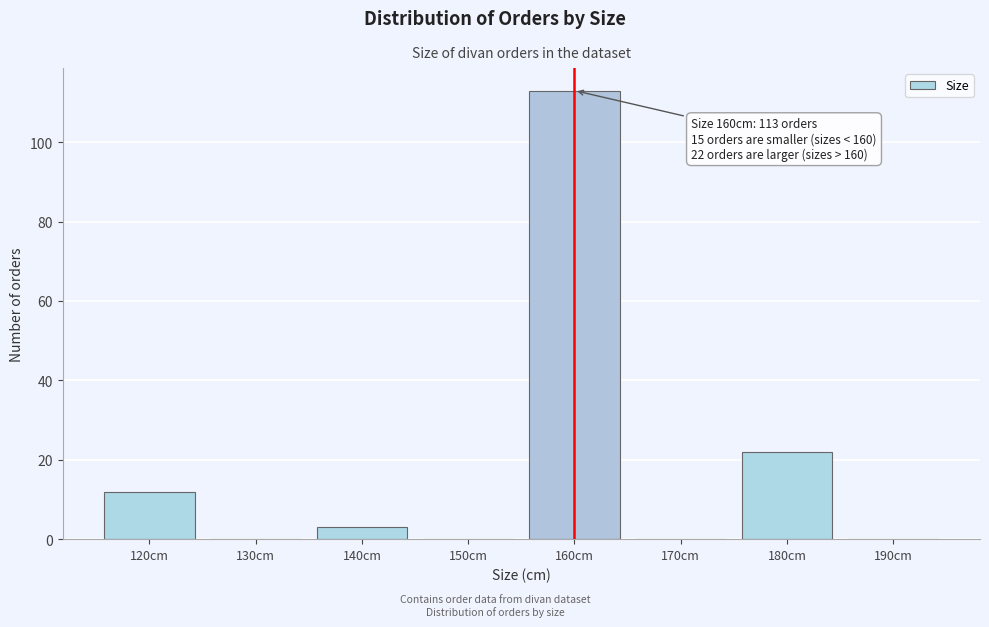

Reading left to right, list all the values displayed in this chart.

120cm=12	130cm=0	140cm=3	150cm=0	160cm=113	170cm=0	180cm=22	190cm=0